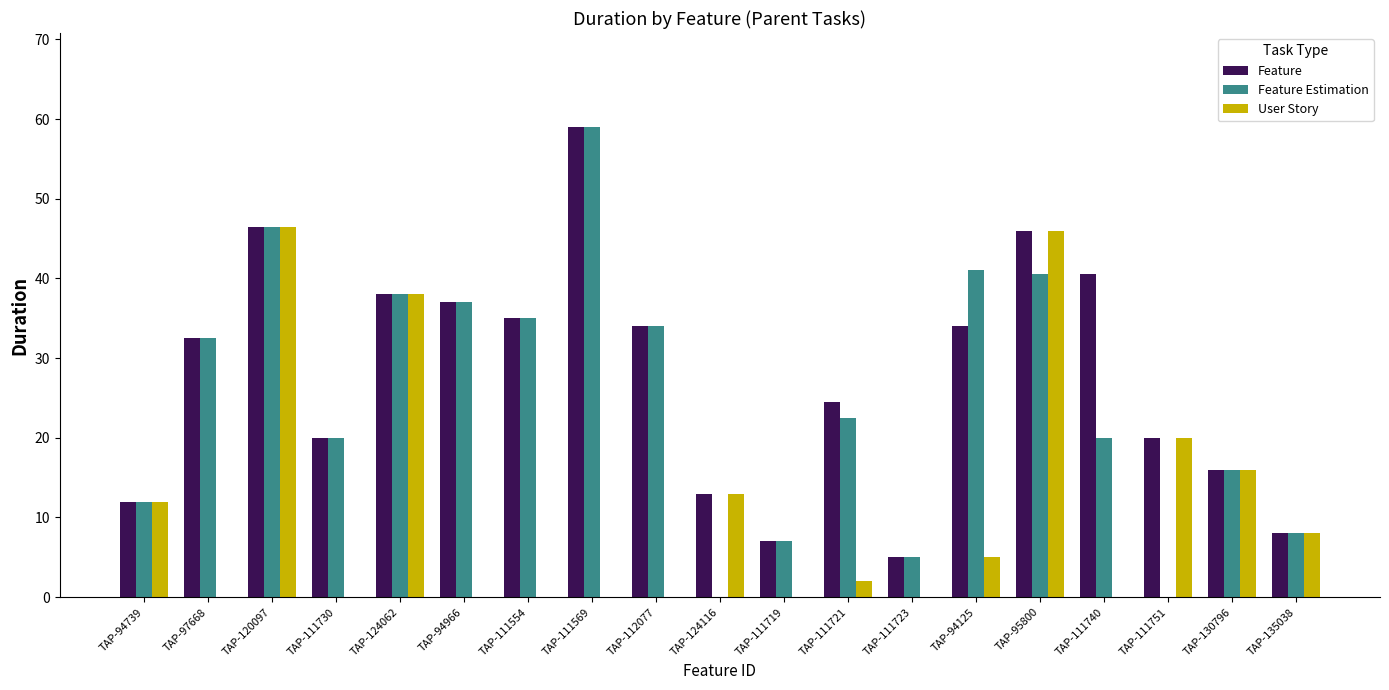

Reading left to right, extract all data points from this chart.

Feature: TAP-94739=12.0	TAP-97668=32.5	TAP-120097=46.5	TAP-111730=20.0	TAP-124062=38.0	TAP-94966=37.0	TAP-111554=35.0	TAP-111569=59.0	TAP-112077=34.0	TAP-124116=13.0	TAP-111719=7.0	TAP-111721=24.5	TAP-111723=5.0	TAP-94125=34.0	TAP-95800=46.0	TAP-111740=40.5	TAP-111751=20.0	TAP-130796=16.0	TAP-135038=8.0
Feature Estimation: TAP-94739=12.0	TAP-97668=32.5	TAP-120097=46.5	TAP-111730=20.0	TAP-124062=38.0	TAP-94966=37.0	TAP-111554=35.0	TAP-111569=59.0	TAP-112077=34.0	TAP-124116=0.0	TAP-111719=7.0	TAP-111721=22.5	TAP-111723=5.0	TAP-94125=41.0	TAP-95800=40.5	TAP-111740=20.0	TAP-111751=0.0	TAP-130796=16.0	TAP-135038=8.0
User Story: TAP-94739=12.0	TAP-97668=0.0	TAP-120097=46.5	TAP-111730=0.0	TAP-124062=38.0	TAP-94966=0.0	TAP-111554=0.0	TAP-111569=0.0	TAP-112077=0.0	TAP-124116=13.0	TAP-111719=0.0	TAP-111721=2.0	TAP-111723=0.0	TAP-94125=5.0	TAP-95800=46.0	TAP-111740=0.0	TAP-111751=20.0	TAP-130796=16.0	TAP-135038=8.0